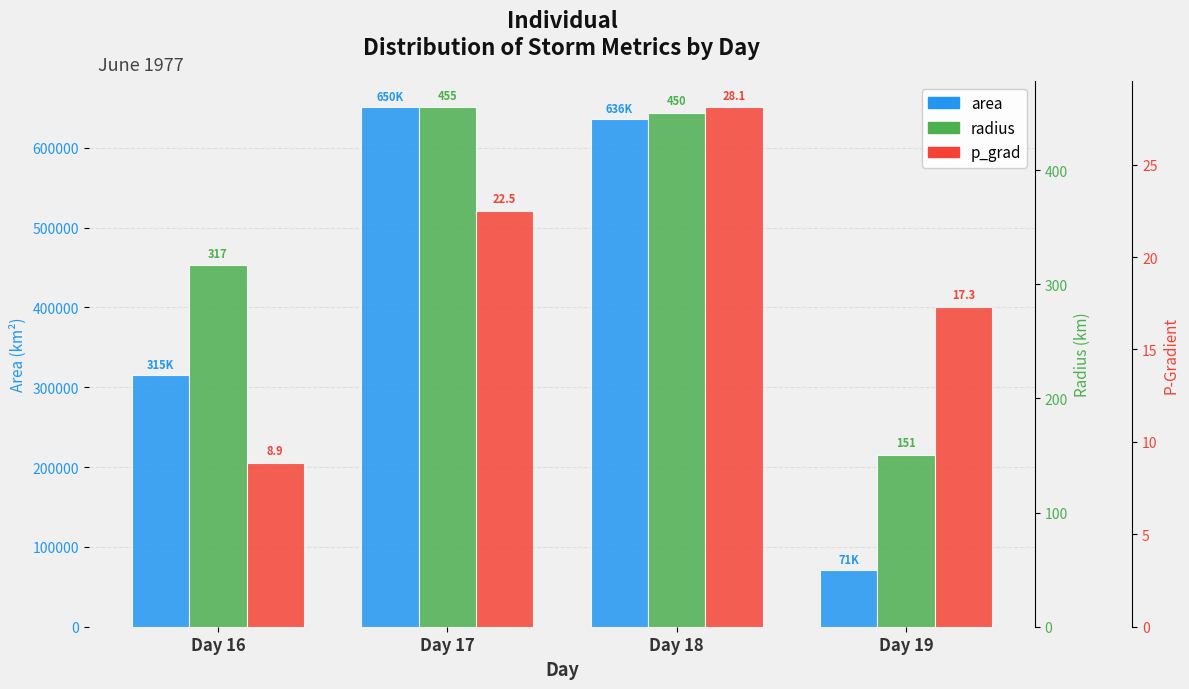

Which series has the largest range (max minus min)?

area